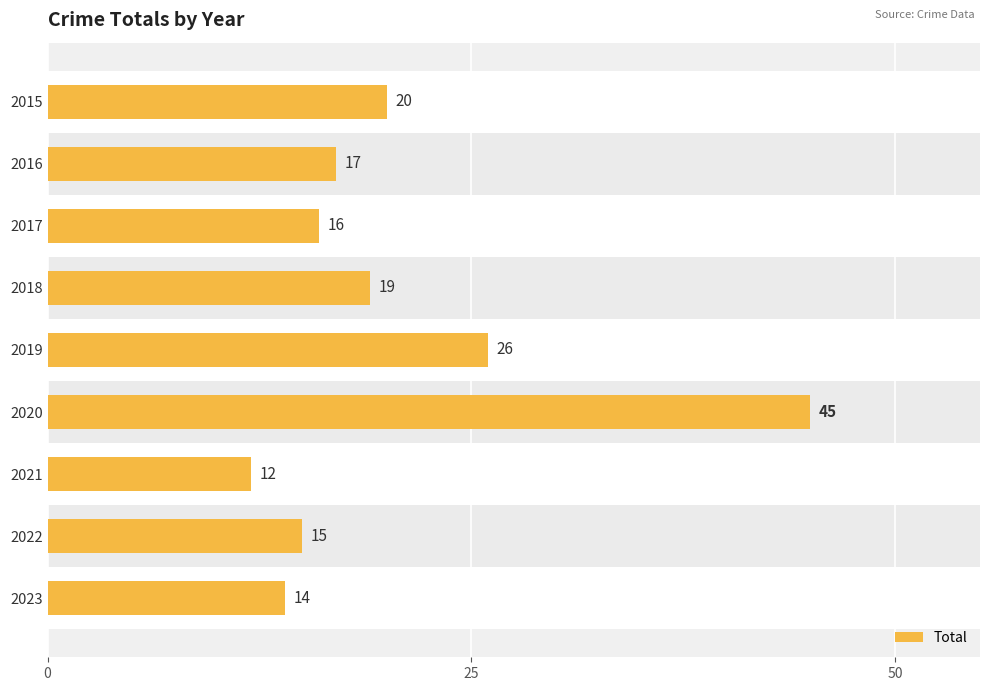

The value at 2016 is 29. True or false?

False